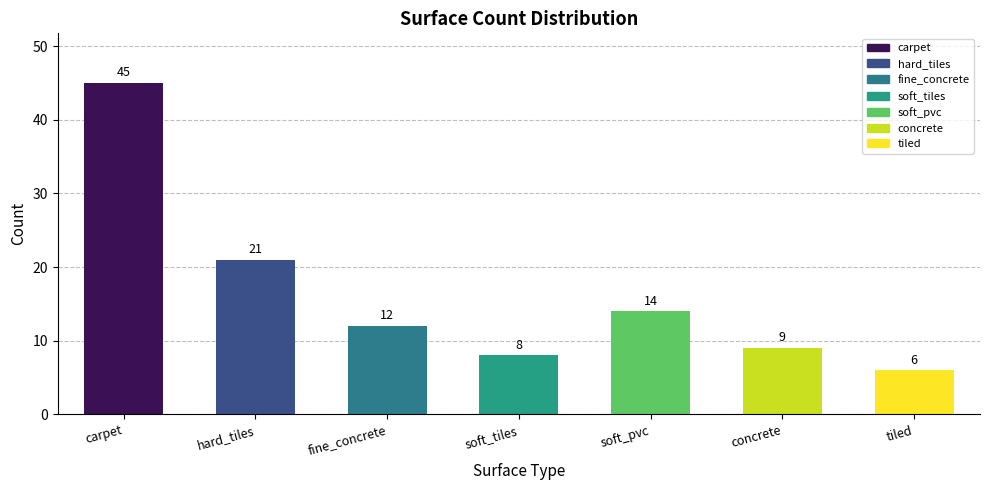

Does the chart contain stacked bars?

No